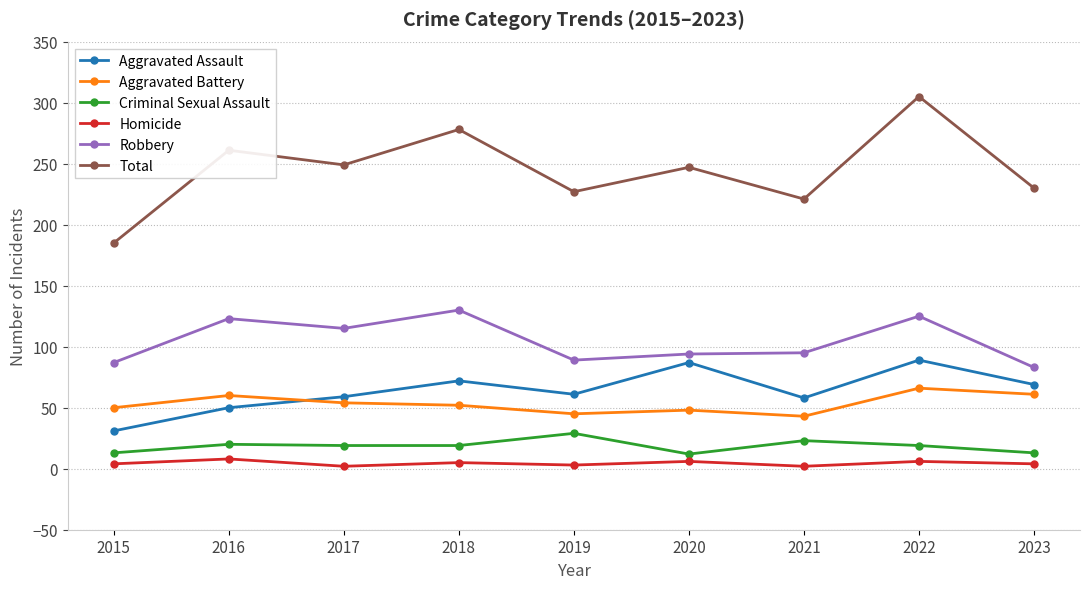

How many data points does each series have?

9